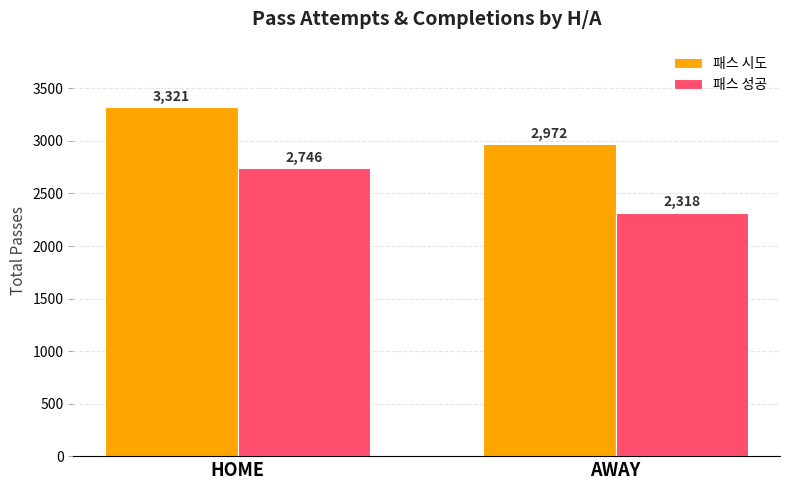

Reading left to right, list all the values displayed in this chart.

패스 시도: HOME=3321	AWAY=2972
패스 성공: HOME=2746	AWAY=2318